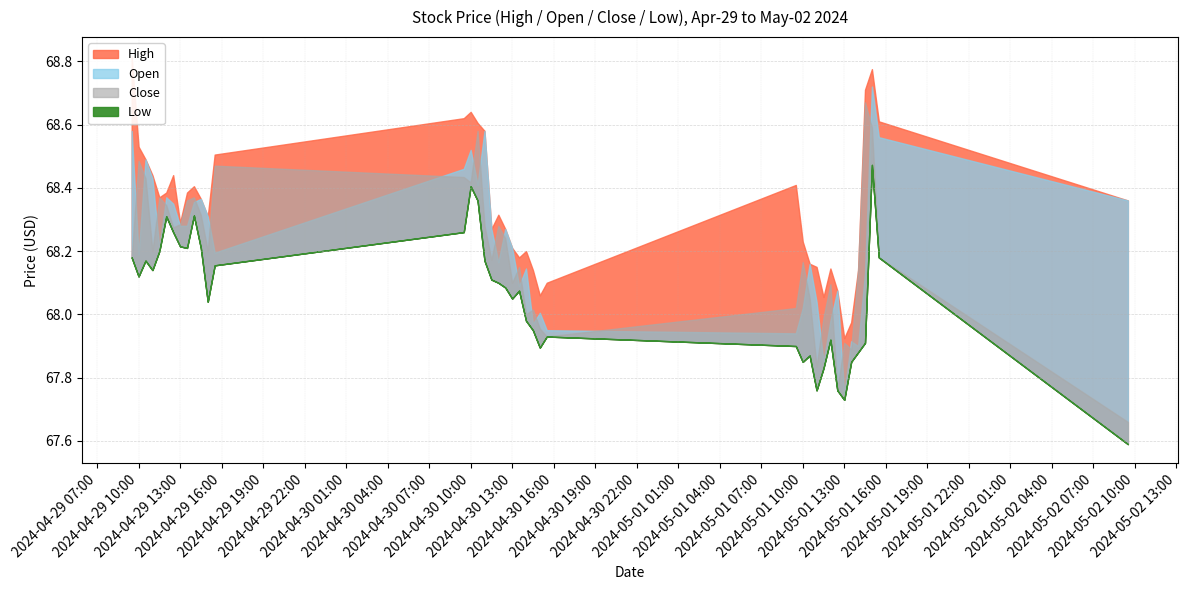

Reading left to right, extract all data points from this chart.

High: 2024-04-29 09:30=68.8	2024-04-29 10:00=68.5	2024-04-29 10:30=68.5	2024-04-29 11:00=68.4	2024-04-29 11:30=68.4	2024-04-29 12:00=68.4	2024-04-29 12:30=68.4	2024-04-29 13:00=68.3	2024-04-29 13:30=68.4	2024-04-29 14:00=68.4	2024-04-29 14:30=68.4	2024-04-29 15:00=68.3	2024-04-29 15:30=68.5	2024-04-30 09:30=68.6	2024-04-30 10:00=68.6	2024-04-30 10:30=68.6	2024-04-30 11:00=68.6	2024-04-30 11:30=68.3	2024-04-30 12:00=68.3	2024-04-30 12:30=68.3	2024-04-30 13:00=68.2	2024-04-30 13:30=68.2	2024-04-30 14:00=68.2	2024-04-30 14:30=68.1	2024-04-30 15:00=68.1	2024-04-30 15:30=68.1	2024-05-01 09:30=68.4	2024-05-01 10:00=68.2	2024-05-01 10:30=68.2	2024-05-01 11:00=68.2	2024-05-01 11:30=68.1	2024-05-01 12:00=68.1	2024-05-01 12:30=68.1	2024-05-01 13:00=67.9	2024-05-01 13:30=68.0	2024-05-01 14:00=68.1	2024-05-01 14:30=68.7	2024-05-01 15:00=68.8	2024-05-01 15:30=68.6	2024-05-02 09:30=68.4
Open: 2024-04-29 09:30=68.6	2024-04-29 10:00=68.2	2024-04-29 10:30=68.5	2024-04-29 11:00=68.4	2024-04-29 11:30=68.2	2024-04-29 12:00=68.4	2024-04-29 12:30=68.3	2024-04-29 13:00=68.3	2024-04-29 13:30=68.3	2024-04-29 14:00=68.4	2024-04-29 14:30=68.4	2024-04-29 15:00=68.3	2024-04-29 15:30=68.2	2024-04-30 09:30=68.5	2024-04-30 10:00=68.5	2024-04-30 10:30=68.4	2024-04-30 11:00=68.6	2024-04-30 11:30=68.3	2024-04-30 12:00=68.2	2024-04-30 12:30=68.3	2024-04-30 13:00=68.2	2024-04-30 13:30=68.1	2024-04-30 14:00=68.1	2024-04-30 14:30=68.0	2024-04-30 15:00=68.0	2024-04-30 15:30=68.0	2024-05-01 09:30=67.9	2024-05-01 10:00=68.0	2024-05-01 10:30=68.2	2024-05-01 11:00=68.0	2024-05-01 11:30=67.8	2024-05-01 12:00=68.0	2024-05-01 12:30=68.1	2024-05-01 13:00=67.8	2024-05-01 13:30=67.9	2024-05-01 14:00=67.9	2024-05-01 14:30=68.1	2024-05-01 15:00=68.7	2024-05-01 15:30=68.6	2024-05-02 09:30=68.4
Close: 2024-04-29 09:30=68.2	2024-04-29 10:00=68.5	2024-04-29 10:30=68.4	2024-04-29 11:00=68.2	2024-04-29 11:30=68.4	2024-04-29 12:00=68.3	2024-04-29 12:30=68.3	2024-04-29 13:00=68.3	2024-04-29 13:30=68.4	2024-04-29 14:00=68.4	2024-04-29 14:30=68.3	2024-04-29 15:00=68.2	2024-04-29 15:30=68.5	2024-04-30 09:30=68.4	2024-04-30 10:00=68.4	2024-04-30 10:30=68.6	2024-04-30 11:00=68.3	2024-04-30 11:30=68.2	2024-04-30 12:00=68.3	2024-04-30 12:30=68.2	2024-04-30 13:00=68.1	2024-04-30 13:30=68.2	2024-04-30 14:00=68.0	2024-04-30 14:30=68.0	2024-04-30 15:00=68.0	2024-04-30 15:30=67.9	2024-05-01 09:30=68.0	2024-05-01 10:00=68.2	2024-05-01 10:30=68.0	2024-05-01 11:00=67.8	2024-05-01 11:30=68.0	2024-05-01 12:00=68.1	2024-05-01 12:30=67.8	2024-05-01 13:00=67.9	2024-05-01 13:30=67.9	2024-05-01 14:00=68.1	2024-05-01 14:30=68.7	2024-05-01 15:00=68.6	2024-05-01 15:30=68.2	2024-05-02 09:30=67.7
Low: 2024-04-29 09:30=68.2	2024-04-29 10:00=68.1	2024-04-29 10:30=68.2	2024-04-29 11:00=68.1	2024-04-29 11:30=68.2	2024-04-29 12:00=68.3	2024-04-29 12:30=68.3	2024-04-29 13:00=68.2	2024-04-29 13:30=68.2	2024-04-29 14:00=68.3	2024-04-29 14:30=68.2	2024-04-29 15:00=68.0	2024-04-29 15:30=68.2	2024-04-30 09:30=68.3	2024-04-30 10:00=68.4	2024-04-30 10:30=68.4	2024-04-30 11:00=68.2	2024-04-30 11:30=68.1	2024-04-30 12:00=68.1	2024-04-30 12:30=68.1	2024-04-30 13:00=68.0	2024-04-30 13:30=68.1	2024-04-30 14:00=68.0	2024-04-30 14:30=68.0	2024-04-30 15:00=67.9	2024-04-30 15:30=67.9	2024-05-01 09:30=67.9	2024-05-01 10:00=67.8	2024-05-01 10:30=67.9	2024-05-01 11:00=67.8	2024-05-01 11:30=67.8	2024-05-01 12:00=67.9	2024-05-01 12:30=67.8	2024-05-01 13:00=67.7	2024-05-01 13:30=67.8	2024-05-01 14:00=67.9	2024-05-01 14:30=67.9	2024-05-01 15:00=68.5	2024-05-01 15:30=68.2	2024-05-02 09:30=67.6